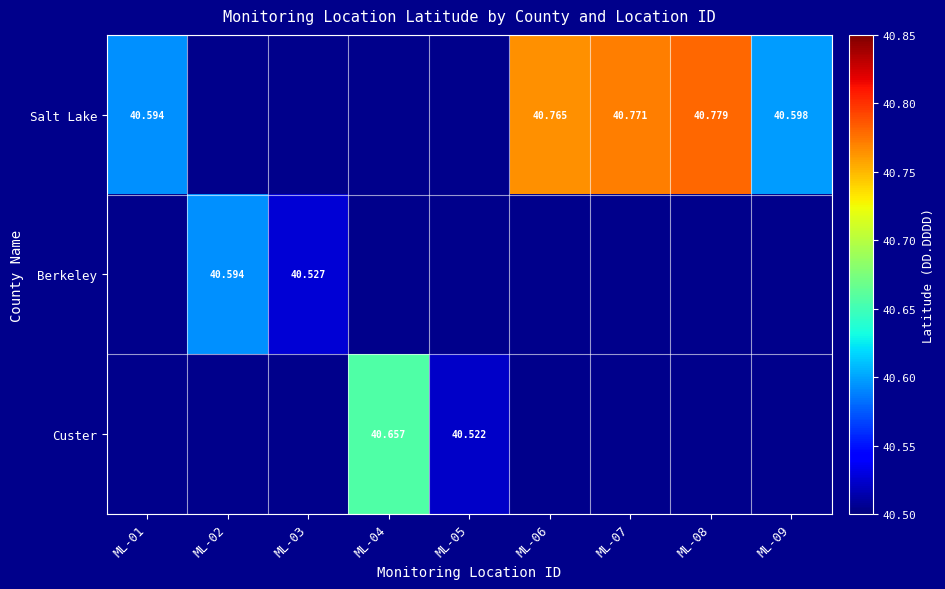

Which series has the largest range (max minus min)?

Salt Lake